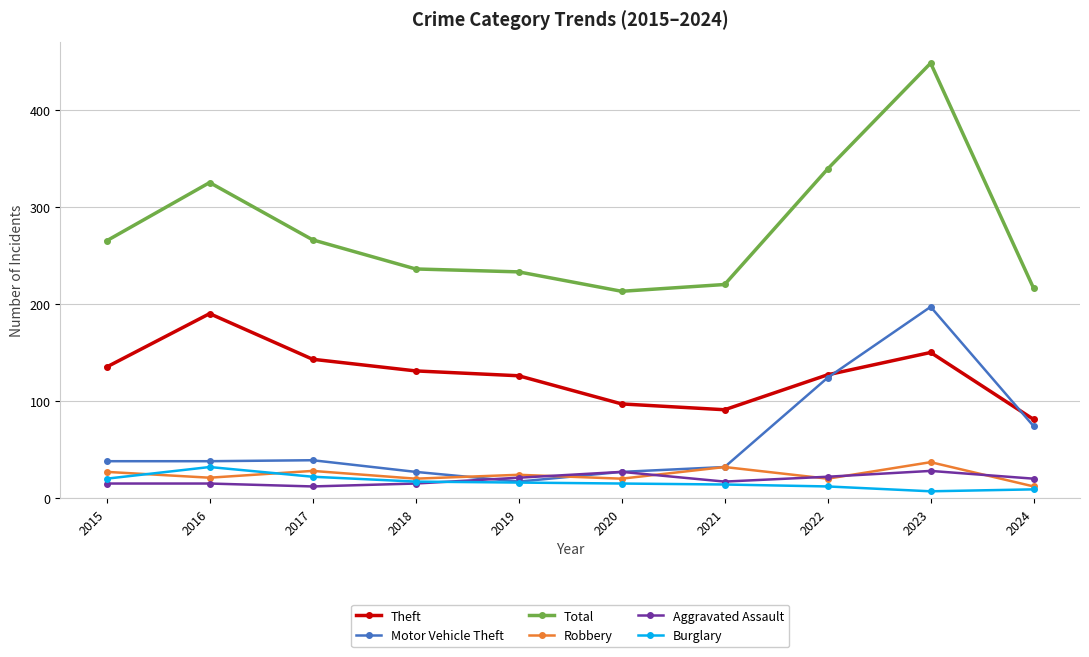

Does the chart display data point markers on the line(s)?

Yes